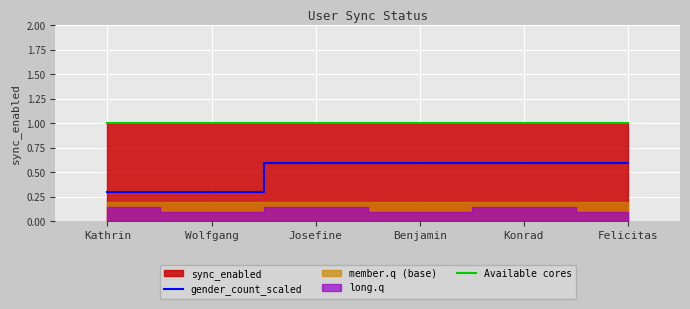

Rank the categories by Available cores value from lowest to highest.

Kathrin, Wolfgang, Josefine, Benjamin, Konrad, Felicitas